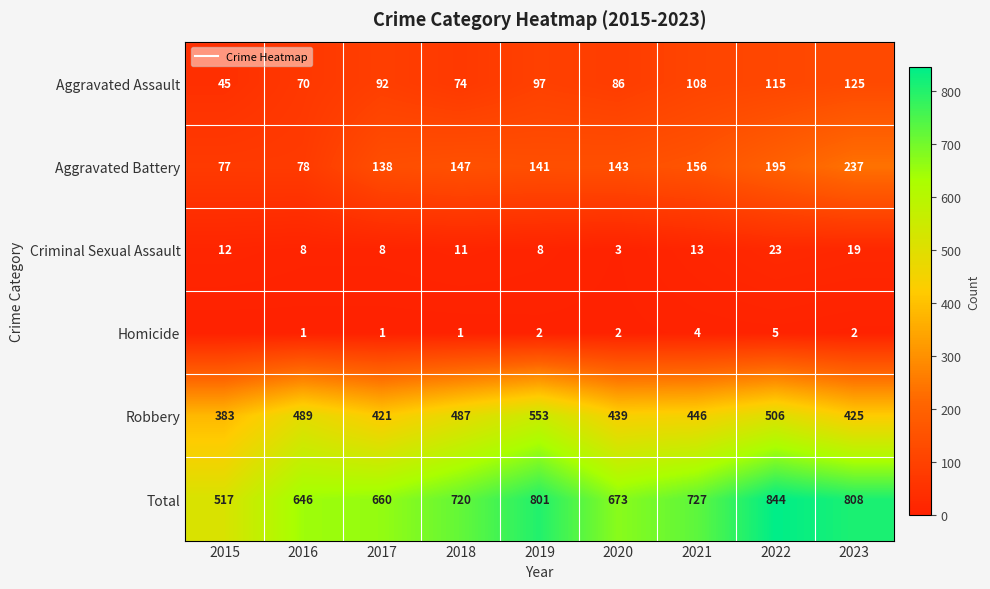

How many categories are shown in the chart?

9